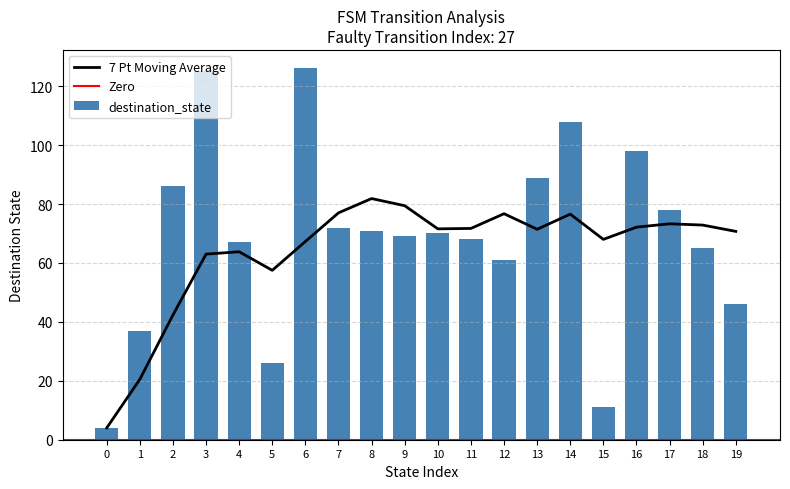

At which label is the value closest to 65?

18